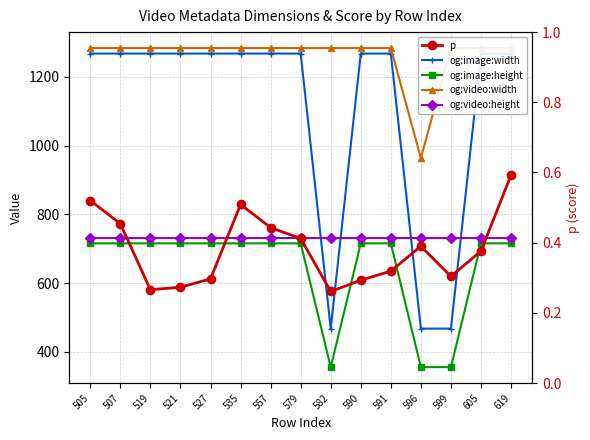

How many values in the og:image:width series are below 1268?

3